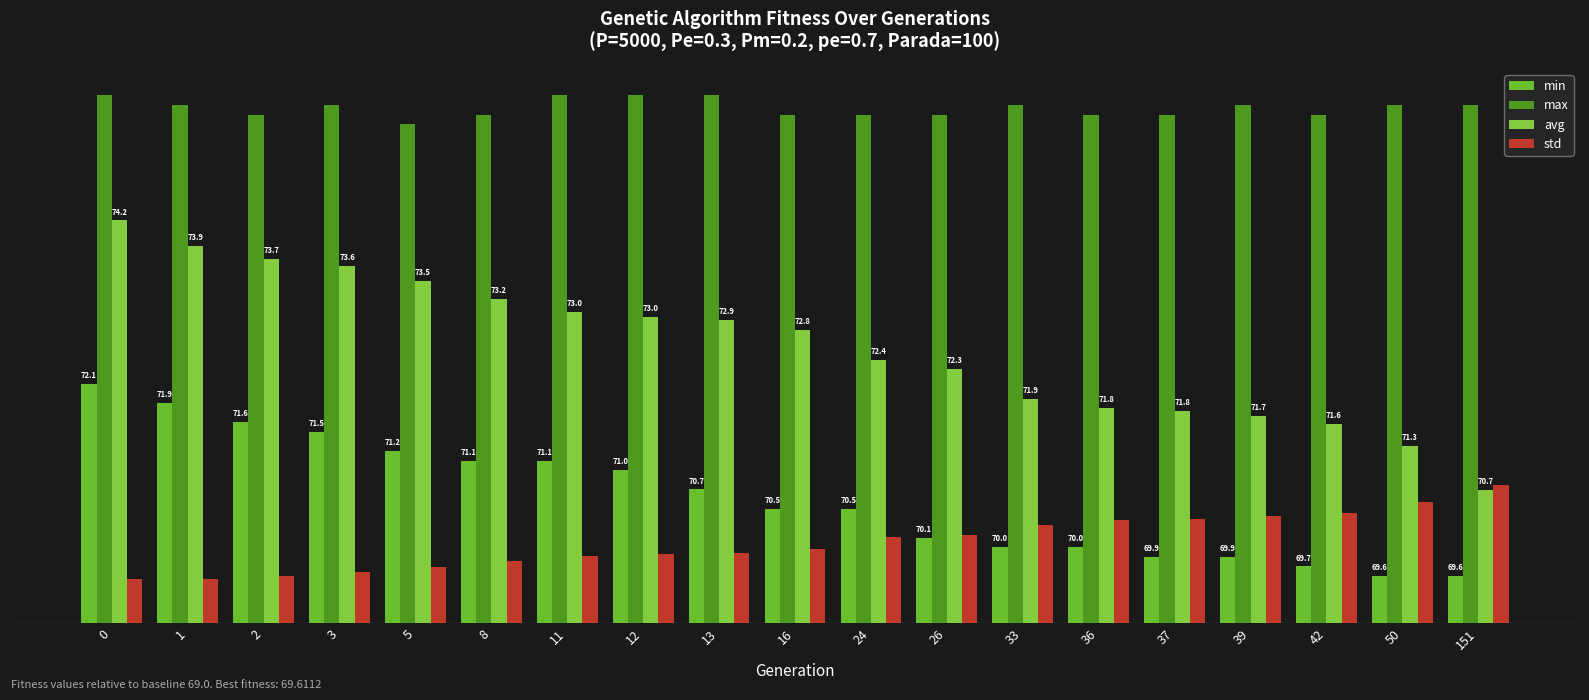

Is it true that min equals 1.3 at 5?

False